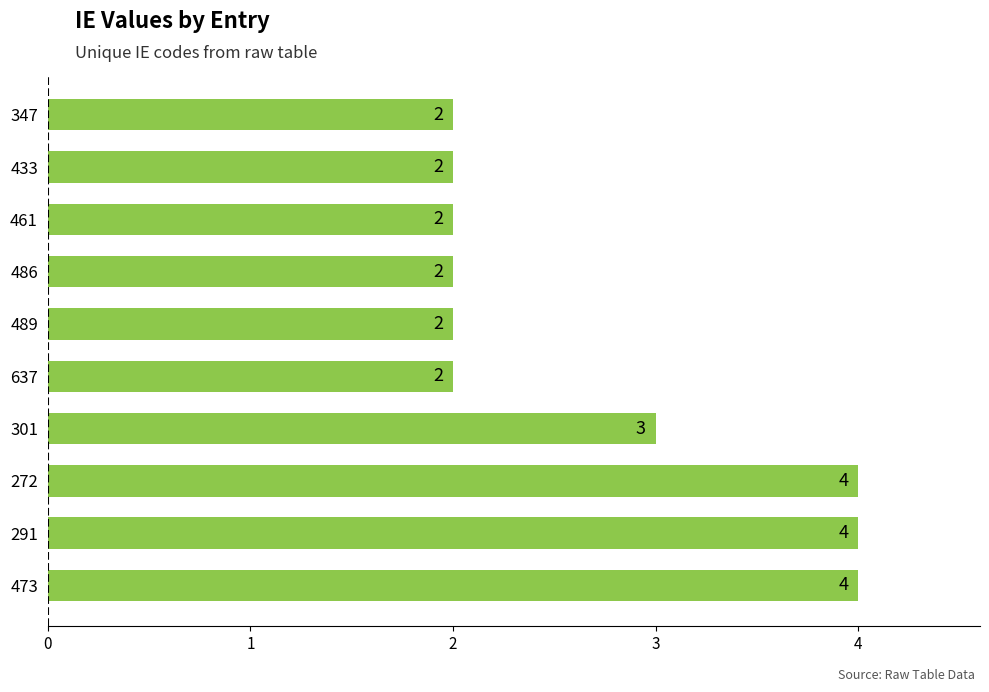

What is the greatest value displayed?

4